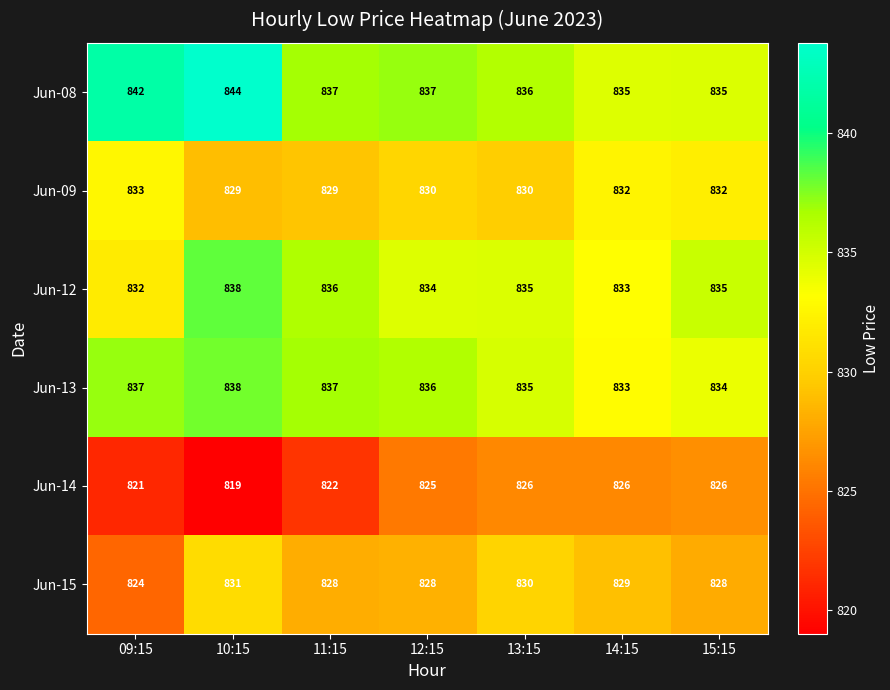

Count the Jun-13 values in the range 834 to 837.

5